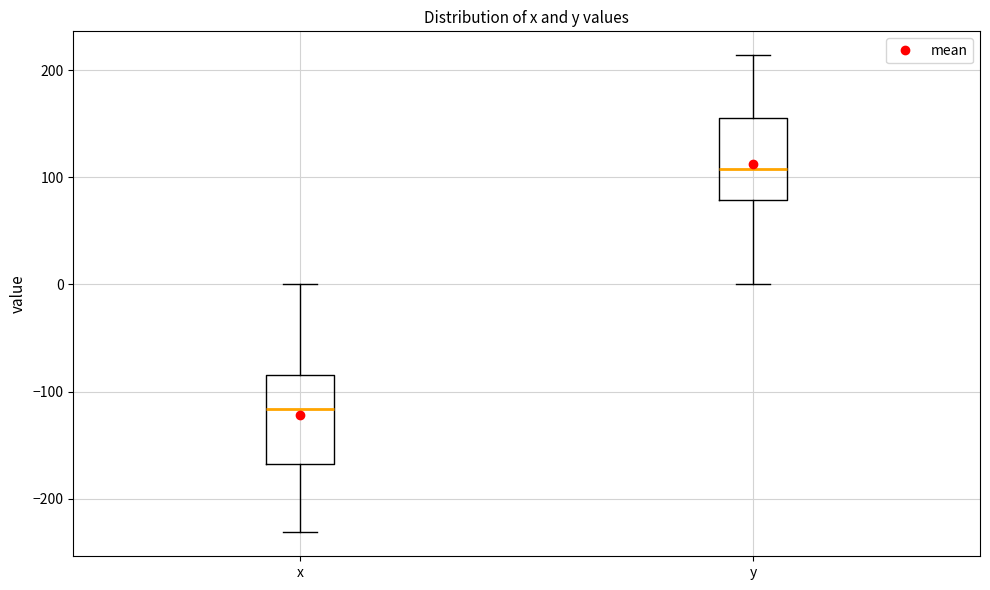

Which box's median line is the lowest?

x